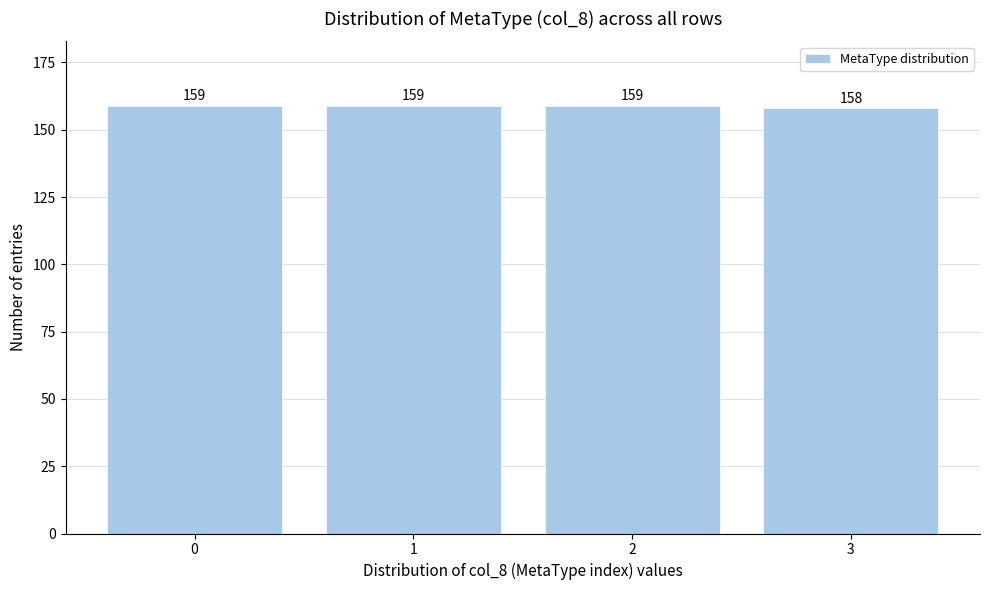

Reading right to left, transcribe all the data shown in this chart.

158	159	159	159